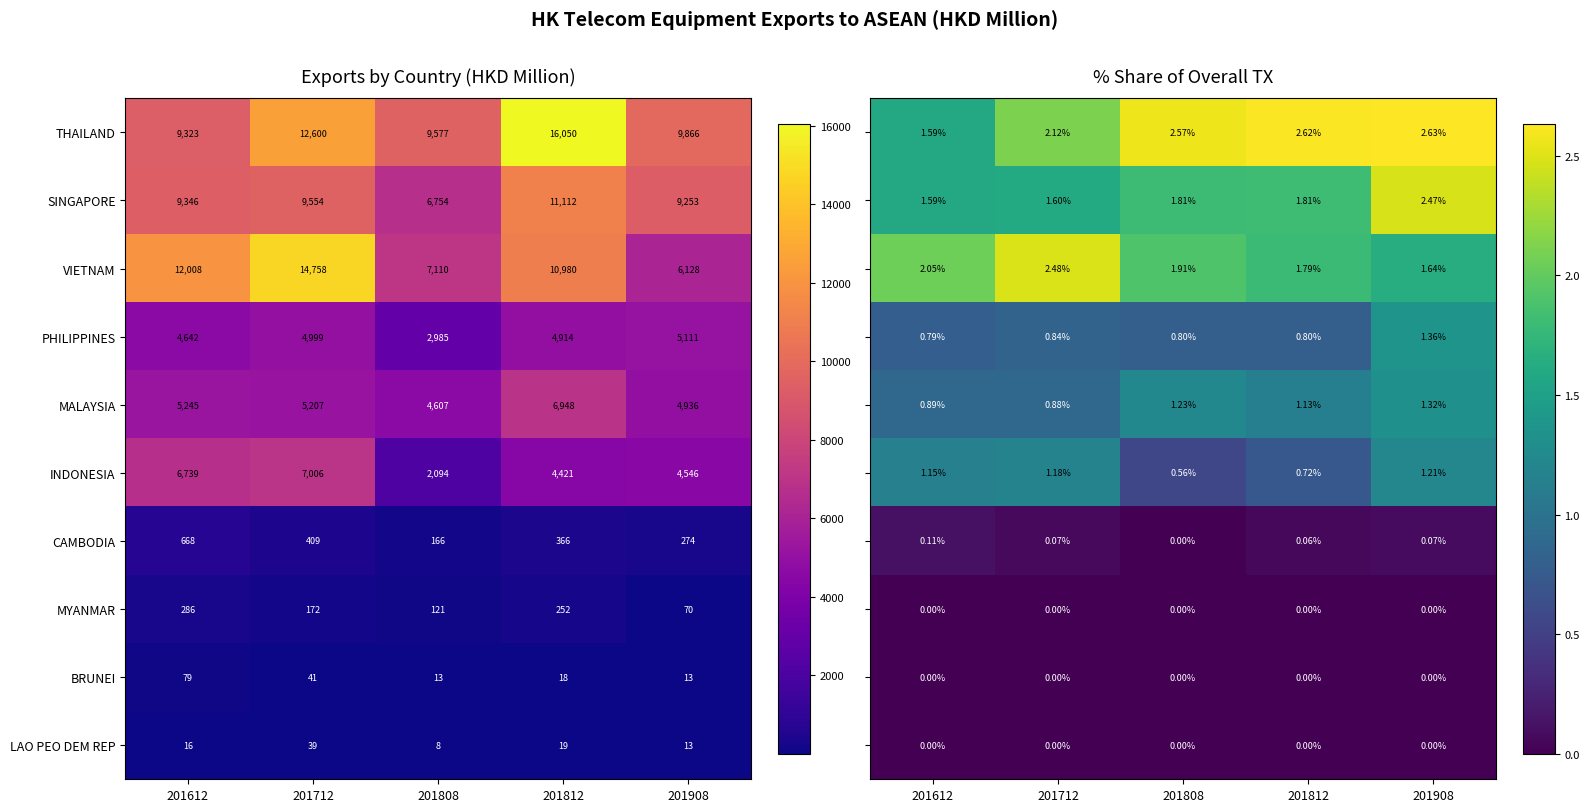

What is the sum of all MYANMAR values?

901